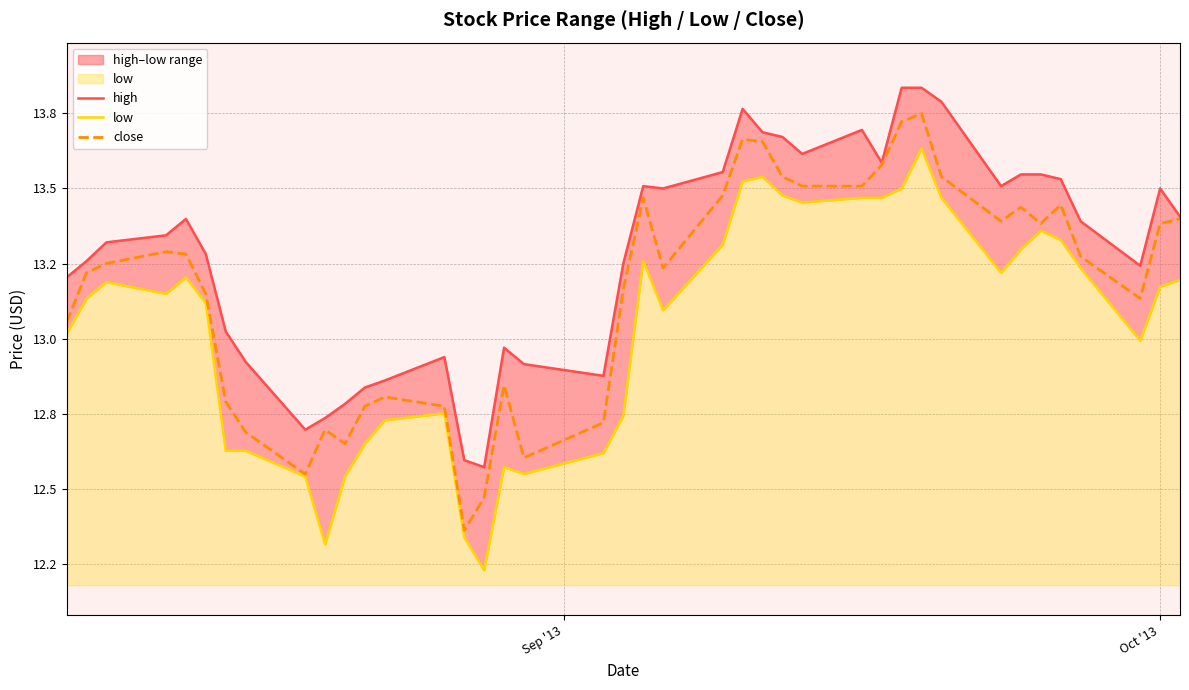

What is the value of the low point at the 32nd from the left?

13.5